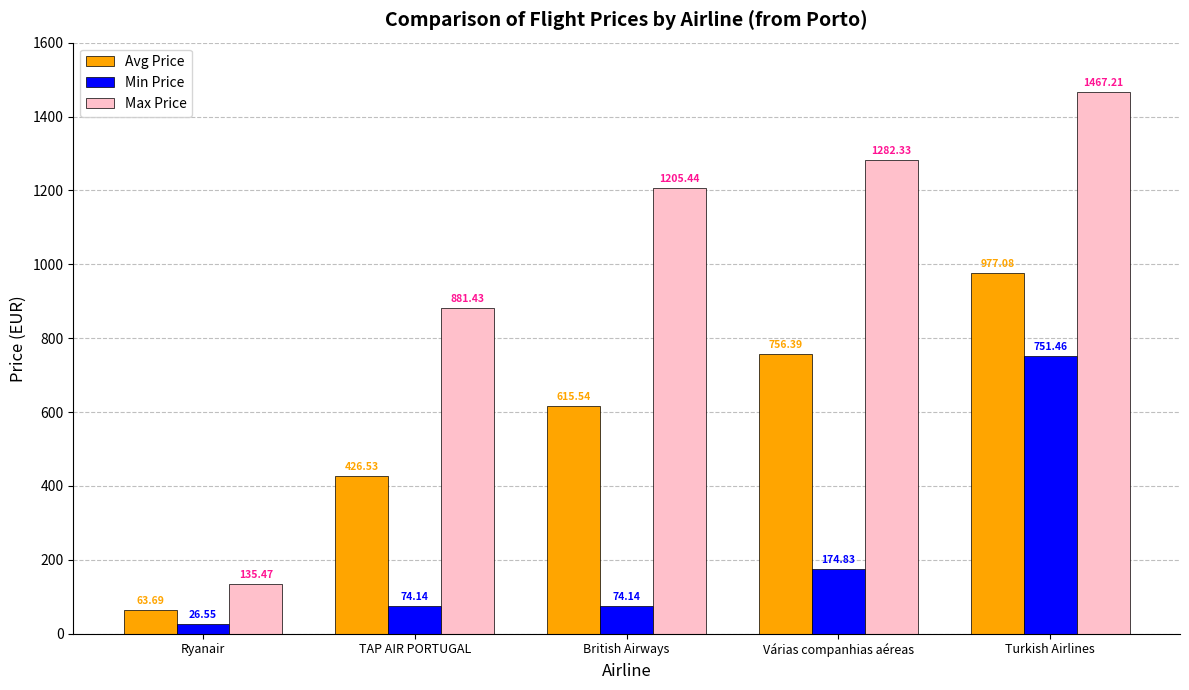

List the series in order of their overall mean, highest first.

Max Price, Avg Price, Min Price